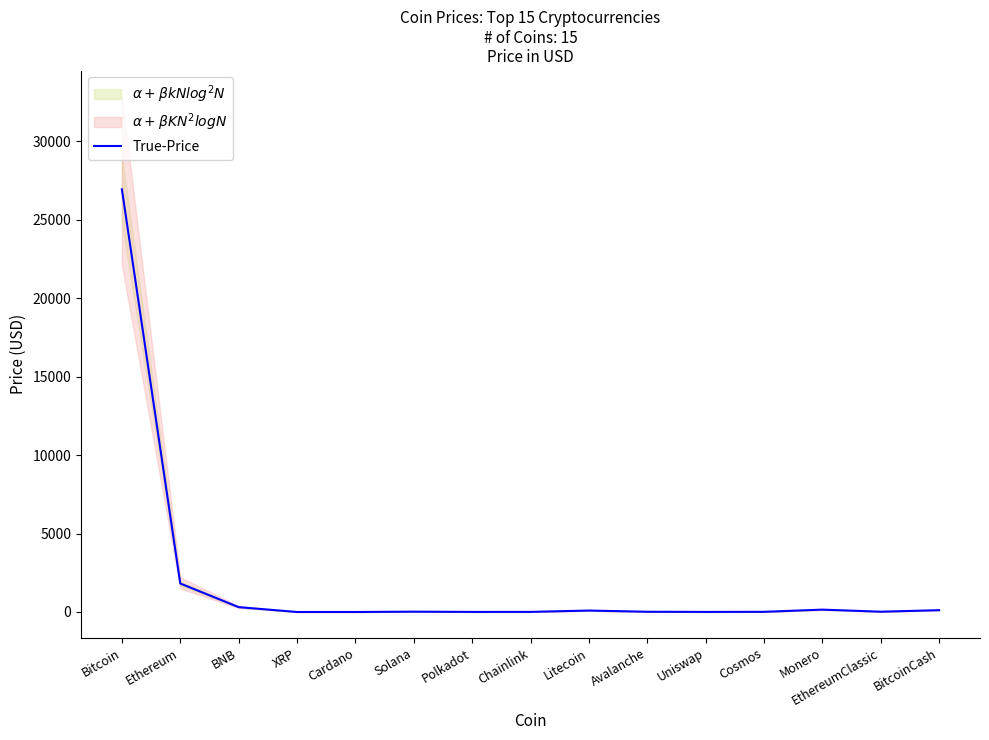

Rank the categories by value from highest to lowest.

Bitcoin, Ethereum, BNB, Monero, BitcoinCash, Litecoin, Solana, EthereumClassic, Avalanche, Cosmos, Chainlink, Polkadot, Uniswap, XRP, Cardano